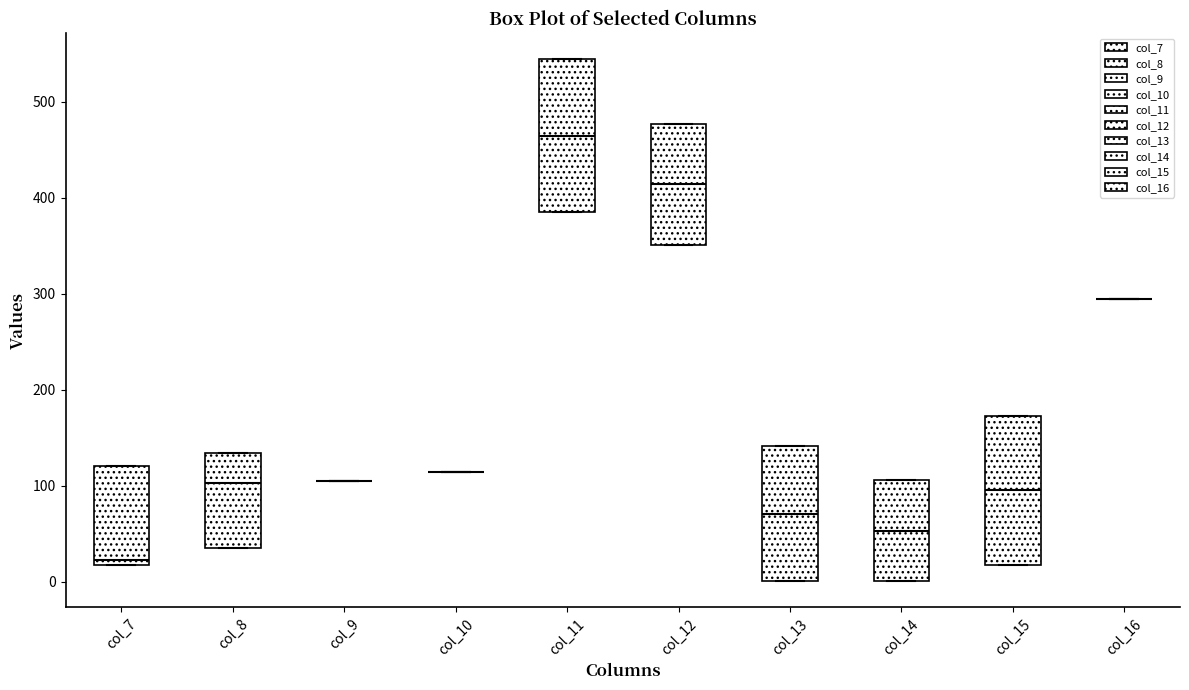

Reading left to right, read every box against the y-axis: the position of its median line, the range the box covers, and the ends of its whiskers. The values are not printed on the chart, so give them approximately, as read against the axis.

col_7: median 20 (just above the box's lower edge), box 20 to 120, whiskers 20 to 120
col_8: median 100, box 40 to 130, whiskers 40 to 130
col_9: box collapsed to a line at 100, whiskers 100 to 100
col_10: box collapsed to a line at 110, whiskers 110 to 110
col_11: median 460, box 380 to 540, whiskers 380 to 540
col_12: median 410, box 350 to 480, whiskers 350 to 480
col_13: median 70, box 0 to 140, whiskers 0 to 140
col_14: median 50, box 0 to 110, whiskers 0 to 110
col_15: median 100, box 20 to 170, whiskers 20 to 170
col_16: box collapsed to a line at 290, whiskers 290 to 290